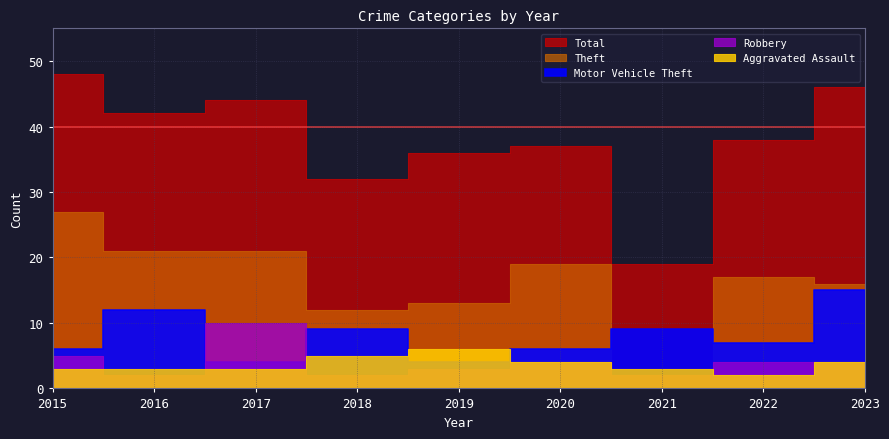

Reading left to right, list all the values displayed in this chart.

Aggravated Assault: 2015=3	2016=3	2017=3	2018=5	2019=6	2020=4	2021=3	2022=2	2023=4
Motor Vehicle Theft: 2015=6	2016=12	2017=4	2018=9	2019=4	2020=6	2021=9	2022=7	2023=15
Robbery: 2015=5	2016=2	2017=10	2018=2	2019=3	2020=4	2021=2	2022=4	2023=4
Theft: 2015=27	2016=21	2017=21	2018=12	2019=13	2020=19	2021=1	2022=17	2023=16
Total: 2015=48	2016=42	2017=44	2018=32	2019=36	2020=37	2021=19	2022=38	2023=46